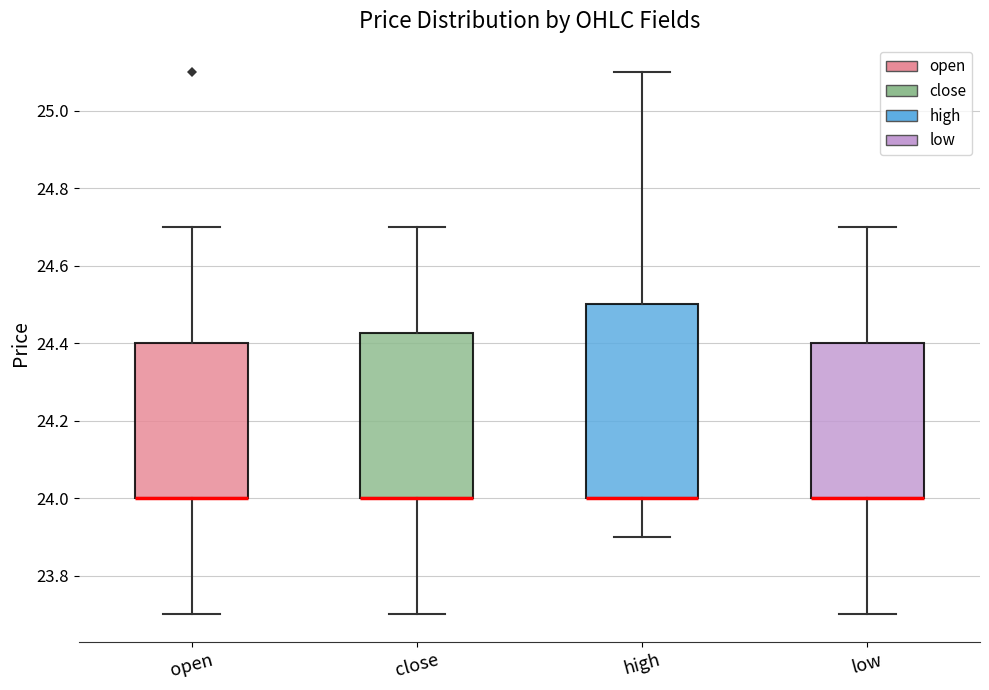

Reading left to right, read every box against the y-axis: the position of its median line, the range the box covers, and the ends of its whiskers. The values are not printed on the chart, so give them approximately, as read against the axis.

open: median 24.00 (drawn on the box's lower edge), box 24.00 to 24.40, whiskers 23.70 to 24.70
close: median 24.00 (drawn on the box's lower edge), box 24.00 to 24.42, whiskers 23.70 to 24.70
high: median 24.00 (drawn on the box's lower edge), box 24.00 to 24.50, whiskers 23.90 to 25.10
low: median 24.00 (drawn on the box's lower edge), box 24.00 to 24.40, whiskers 23.70 to 24.70